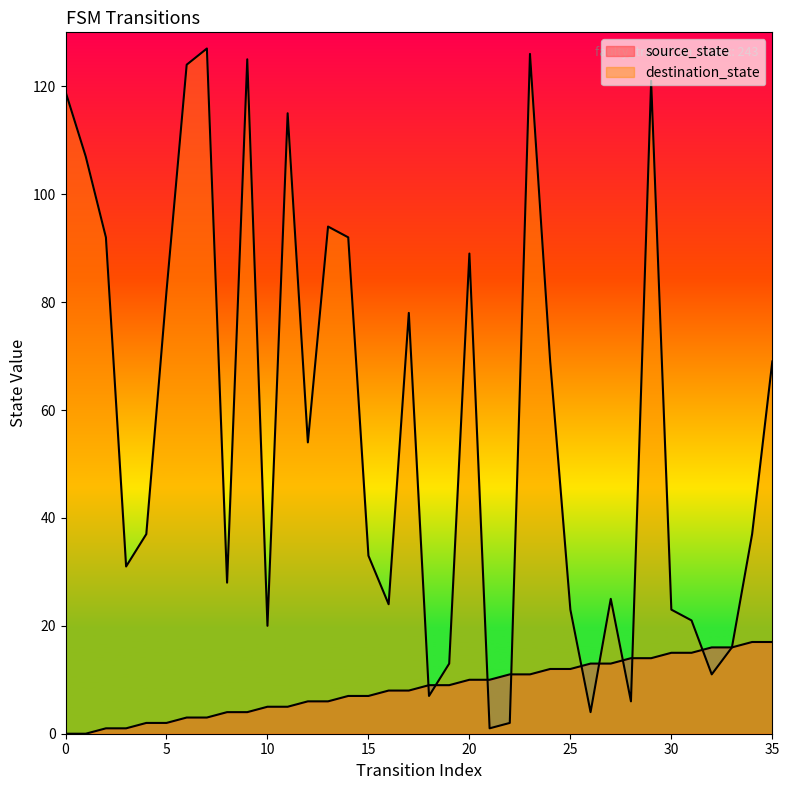

At which category does destination_state reach its first local valley?

3